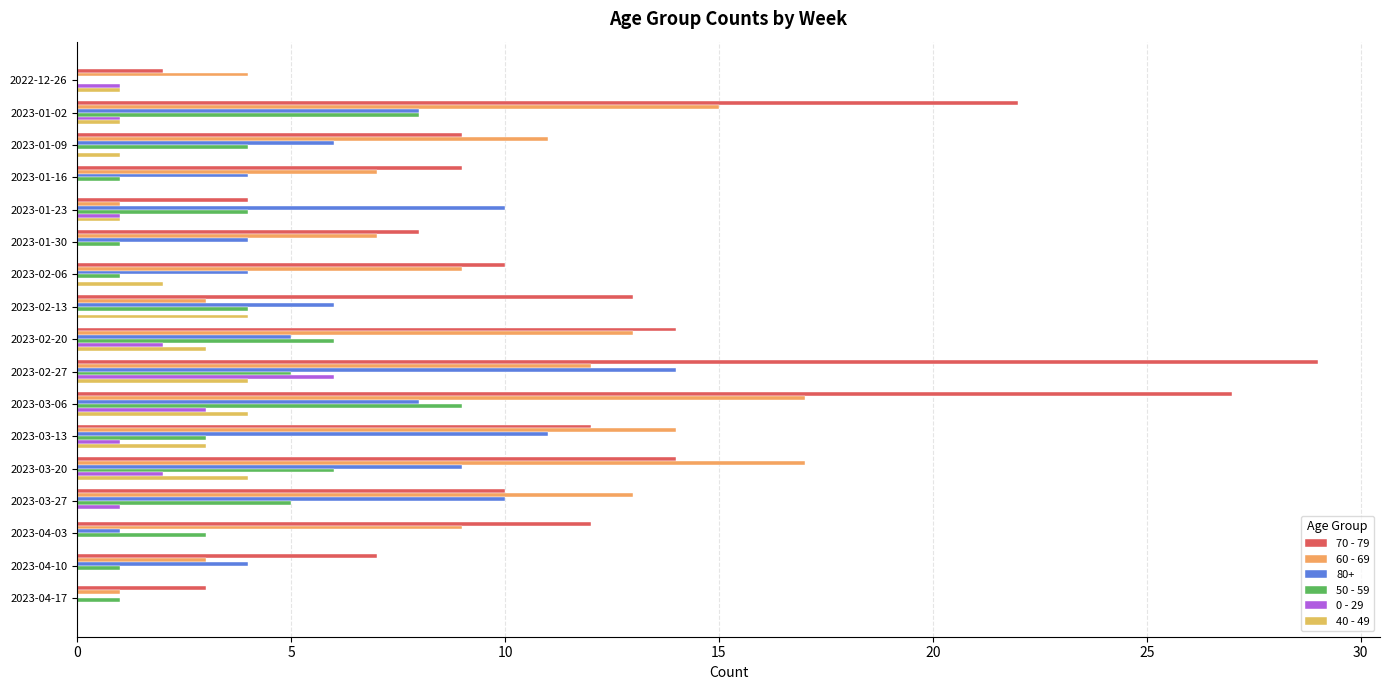

Reading right to left, list all the values displayed in this chart.

70 - 79: 3	7	12	10	14	12	27	29	14	13	10	8	4	9	9	22	2
60 - 69: 1	3	9	13	17	14	17	12	13	3	9	7	1	7	11	15	4
50 - 59: 1	1	3	5	6	3	9	5	6	4	1	1	4	1	4	8	0
0 - 29: 0	0	0	1	2	1	3	6	2	0	0	0	1	0	0	1	1
40 - 49: 0	0	0	0	4	3	4	4	3	4	2	0	1	0	1	1	1